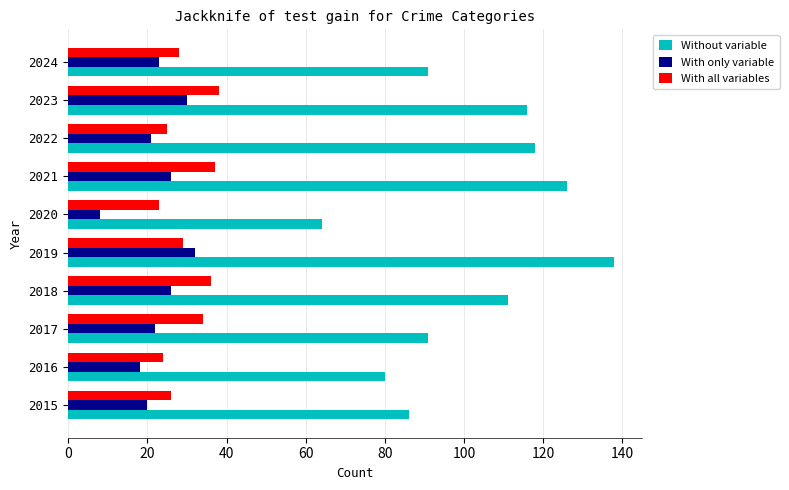

The With all variables series shows 15 at 2024. True or false?

False